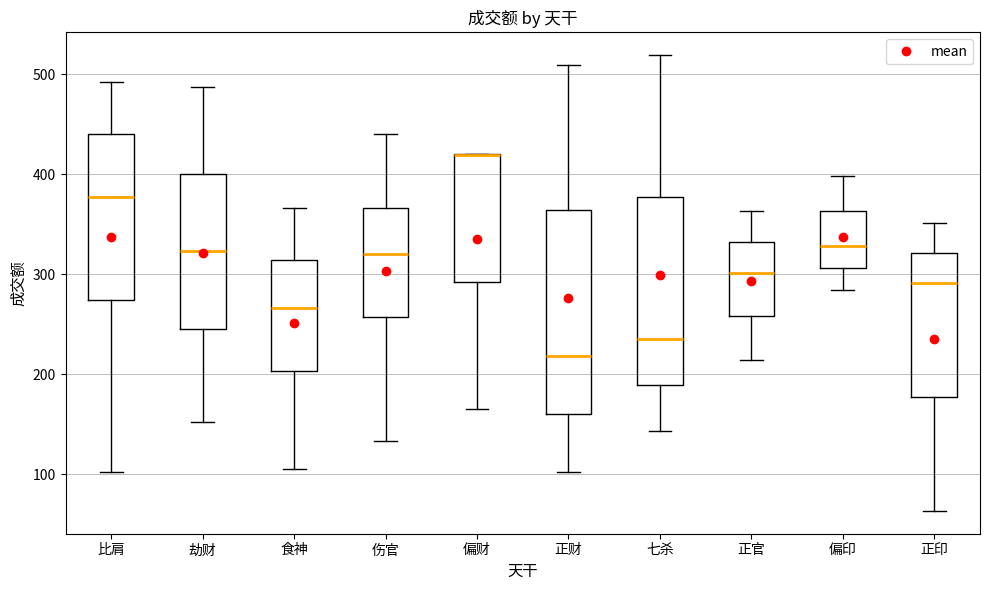

Reading left to right, transcribe this box plot: for each box, give where its median line is, the range the box spans, and where its two whiskers end, as read against the y-axis. The values are not printed on the chart, so give them approximately, as read against the axis.

比肩: median 380, box 270 to 440, whiskers 100 to 490
劫财: median 320, box 250 to 400, whiskers 150 to 490
食神: median 270, box 200 to 310, whiskers 110 to 370
伤官: median 320, box 260 to 370, whiskers 130 to 440
偏财: median 420 (drawn on the box's upper edge), box 290 to 420, whiskers 170 to 420
正财: median 220, box 160 to 360, whiskers 100 to 510
七杀: median 240, box 190 to 380, whiskers 140 to 520
正官: median 300, box 260 to 330, whiskers 210 to 360
偏印: median 330, box 310 to 360, whiskers 280 to 400
正印: median 290, box 180 to 320, whiskers 60 to 350